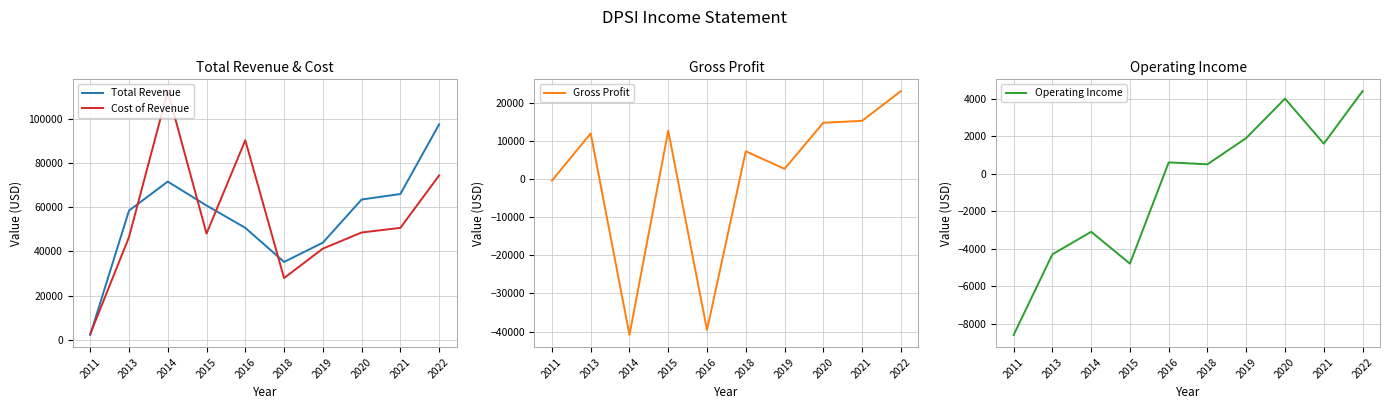

List the labels in order of Gross Profit value, largest first.

2022, 2021, 2020, 2015, 2013, 2018, 2019, 2011, 2016, 2014